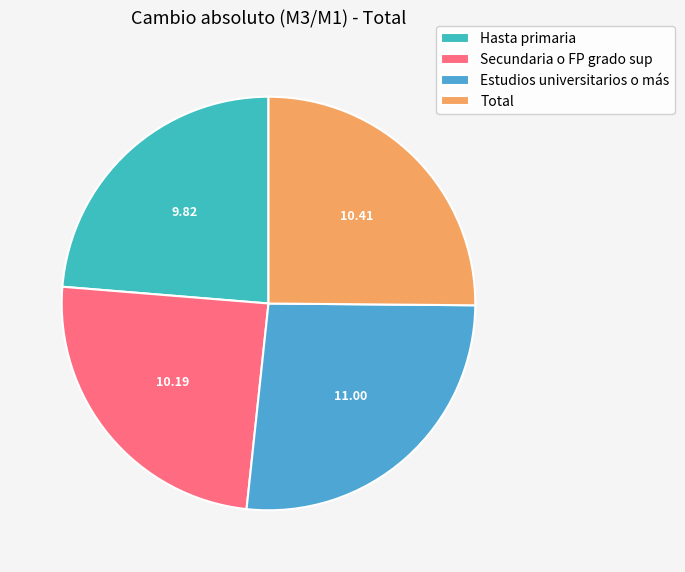

To the nearest percent, what is the difference between the Total and Estudios universitarios o más slice percentages?

1%